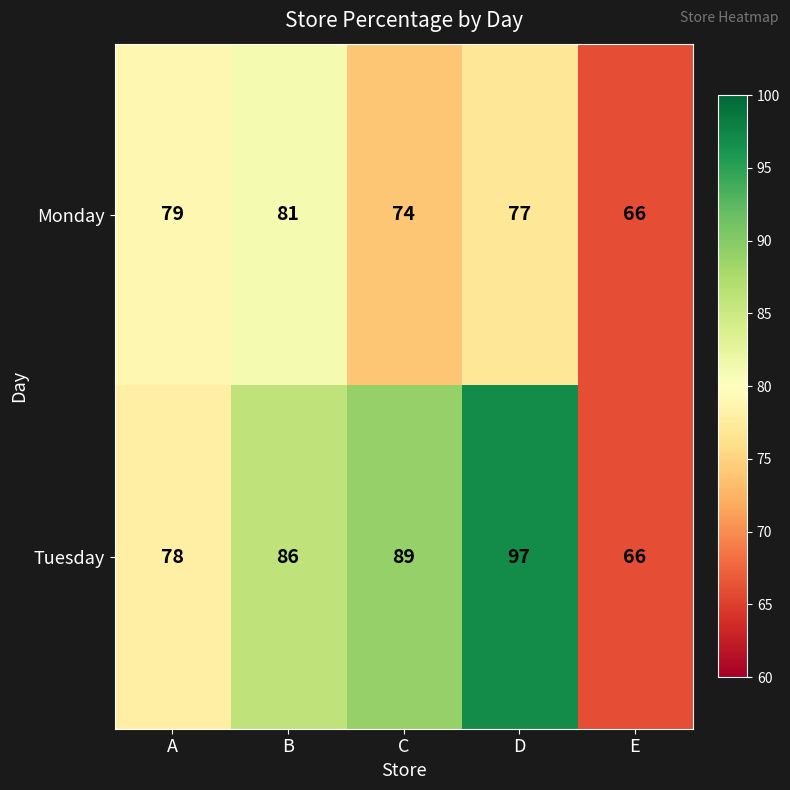

The Tuesday series shows 33 at D. True or false?

False